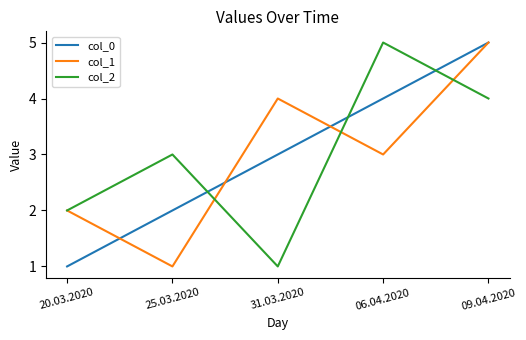

Which series changed the most between 31.03.2020 and 09.04.2020?

col_2